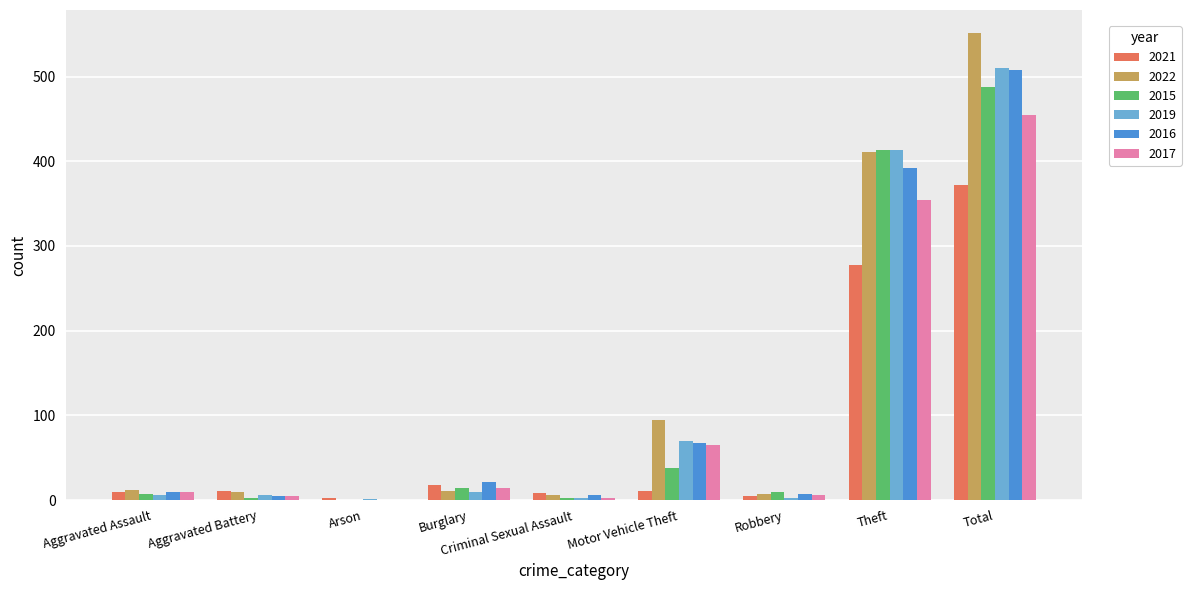

What is the sum of all 2015 values?

975